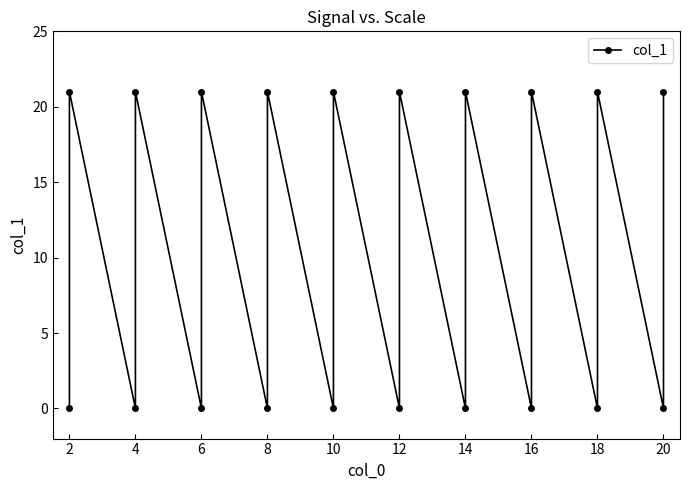

The chart shows a value of 0 at 18. True or false?

True